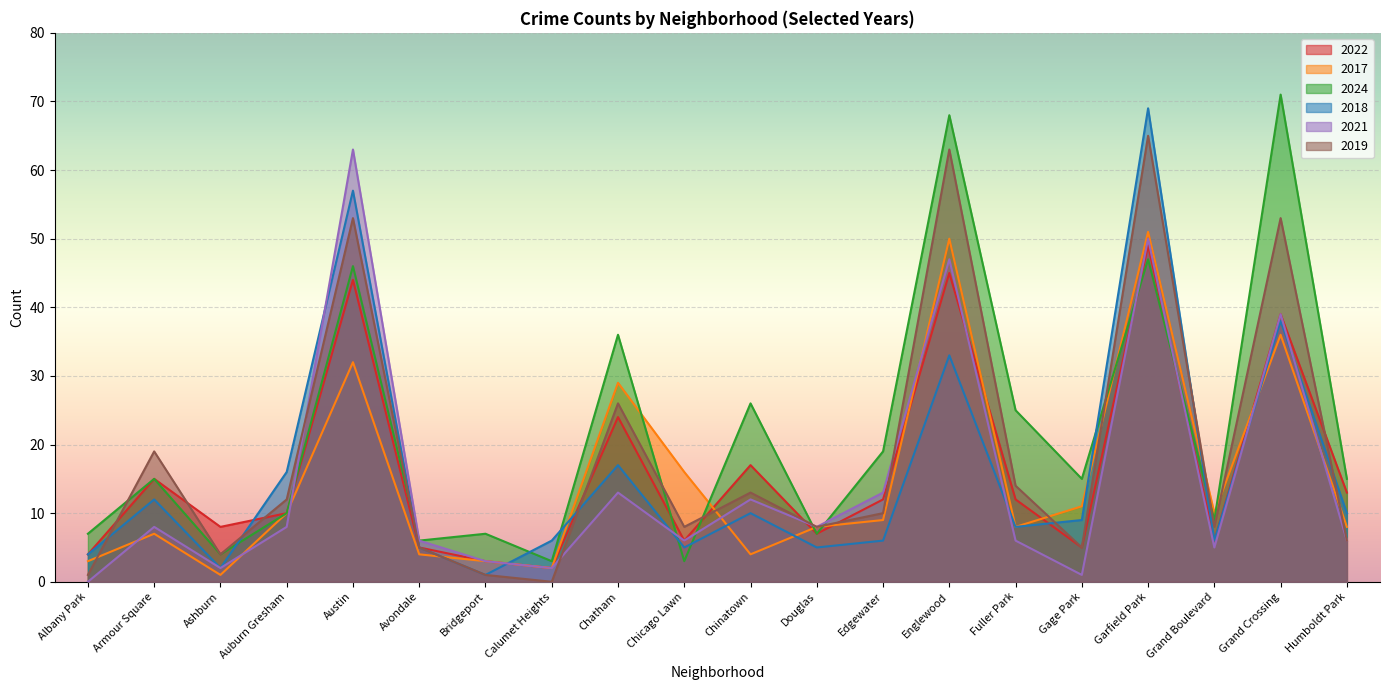

At Gage Park, list the series in order from smallest to largest.

2021, 2022, 2019, 2018, 2017, 2024